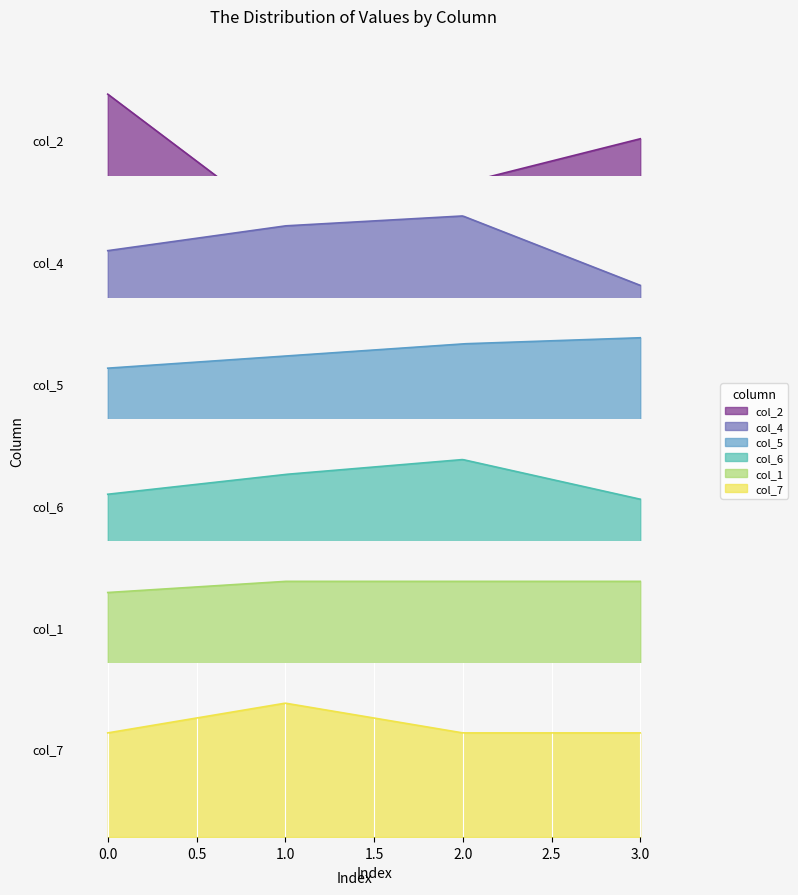

Count the number of categories in the chart.

4